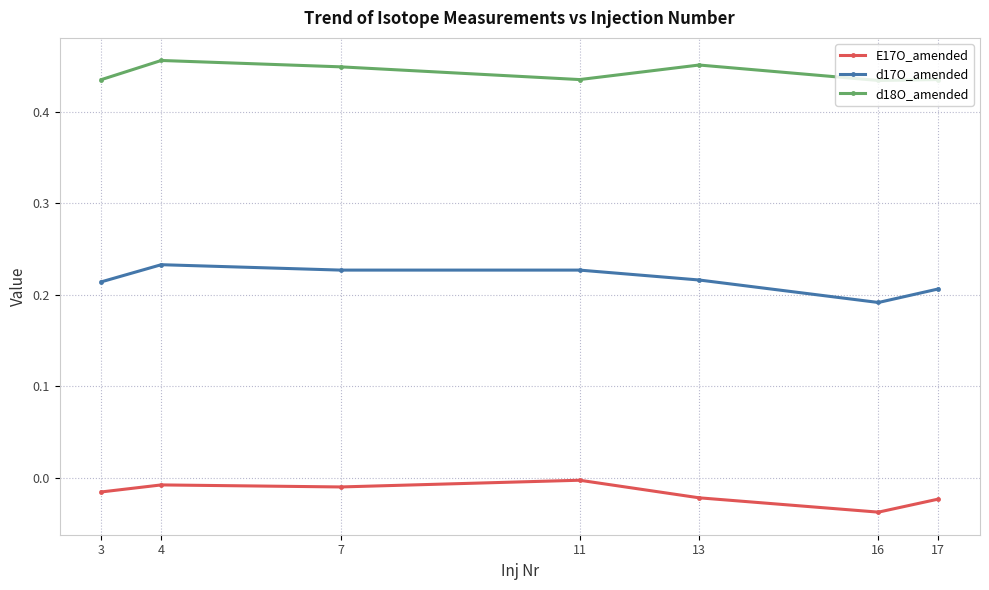

Between 3 and 4, which series saw the biggest shift?

d18O_amended